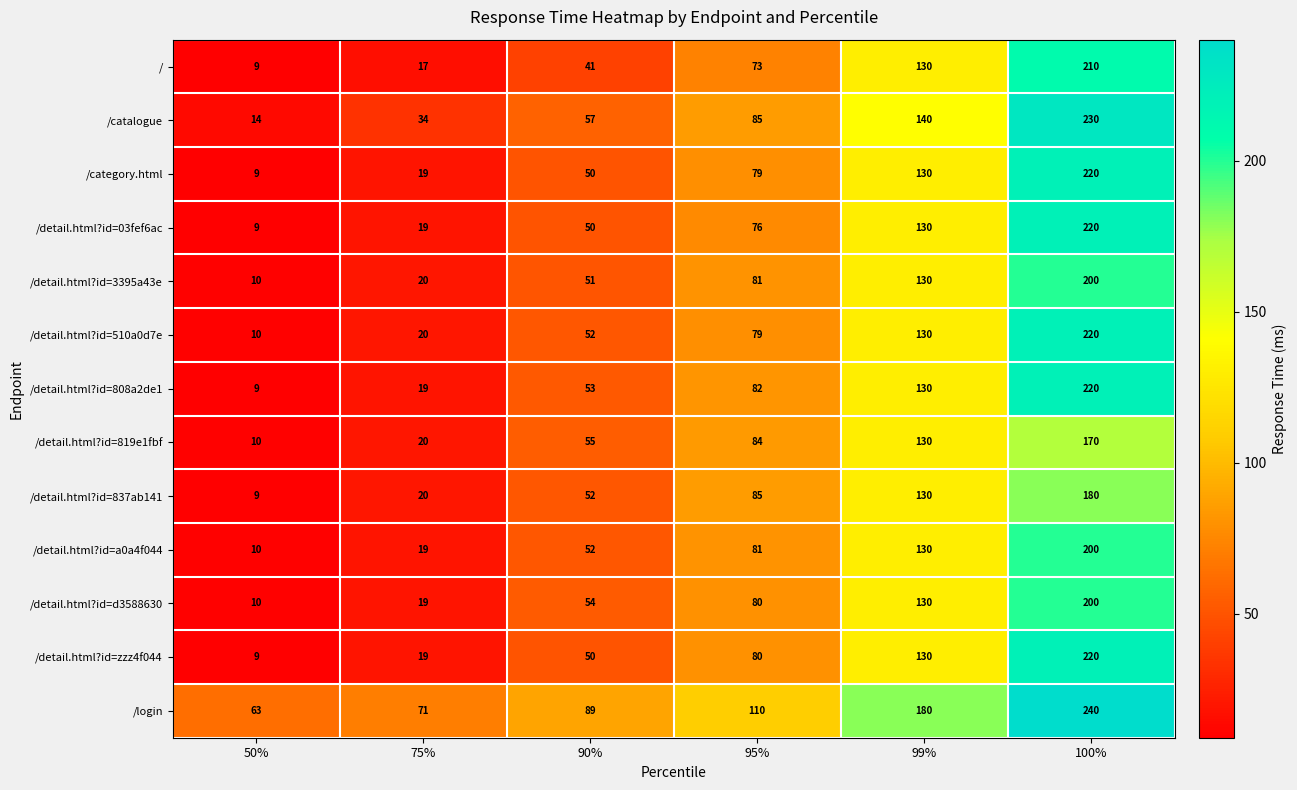

What is the total value across all series at 100%?

2730